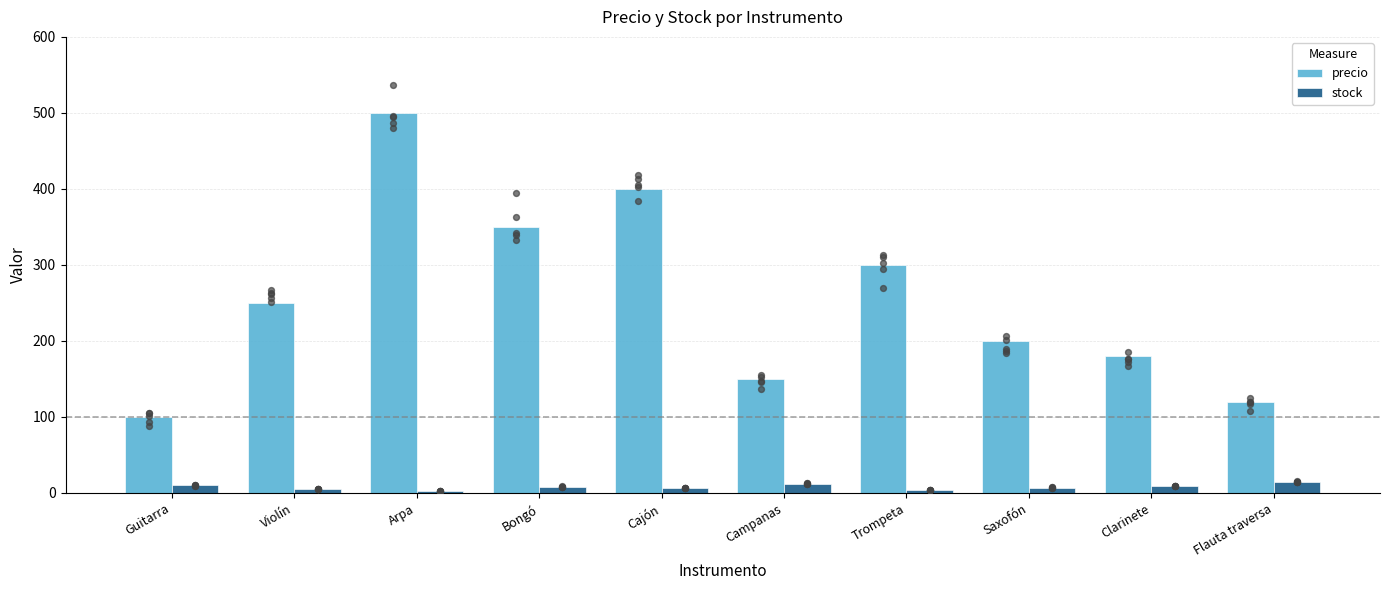

At how many categories does at least one series exceed 363?

2